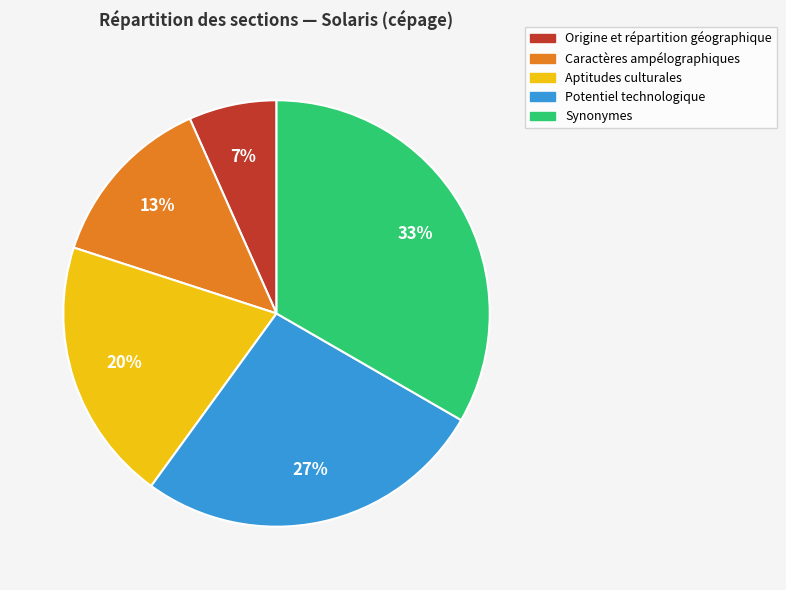

What percentage is the Caractères ampélographiques slice, to the nearest percent?

13%